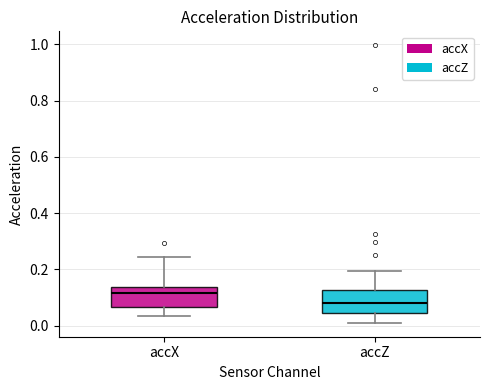

Reading left to right, read every box against the y-axis: the position of its median line, the range the box covers, and the ends of its whiskers. The values are not printed on the chart, so give them approximately, as read against the axis.

accX: median 0.12, box 0.06 to 0.14, whiskers 0.04 to 0.24
accZ: median 0.08, box 0.04 to 0.12, whiskers 0.00 to 0.20